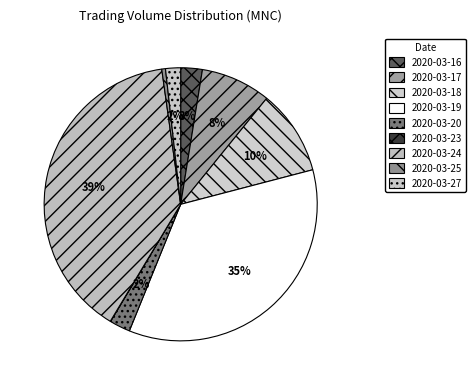

Is there any slice that represents more than half of the pie?

No